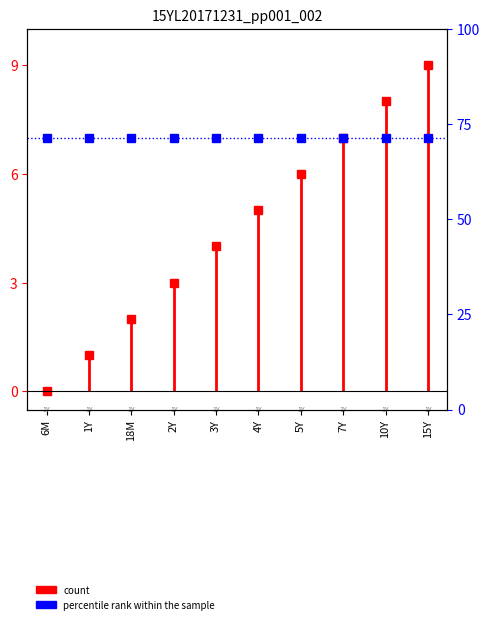

Which has a higher value, 1Y or 6M?

1Y